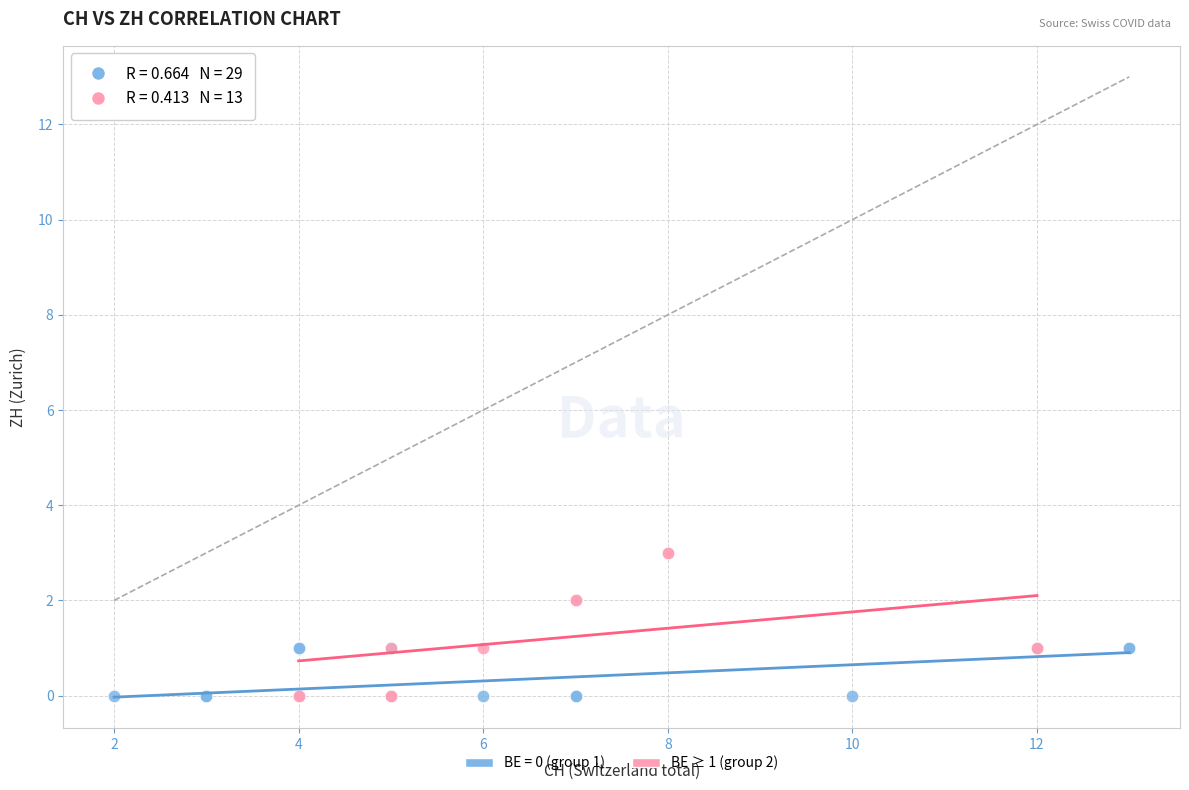

Which series contains the highest Y value?

BE ≥ 1 (group 2)